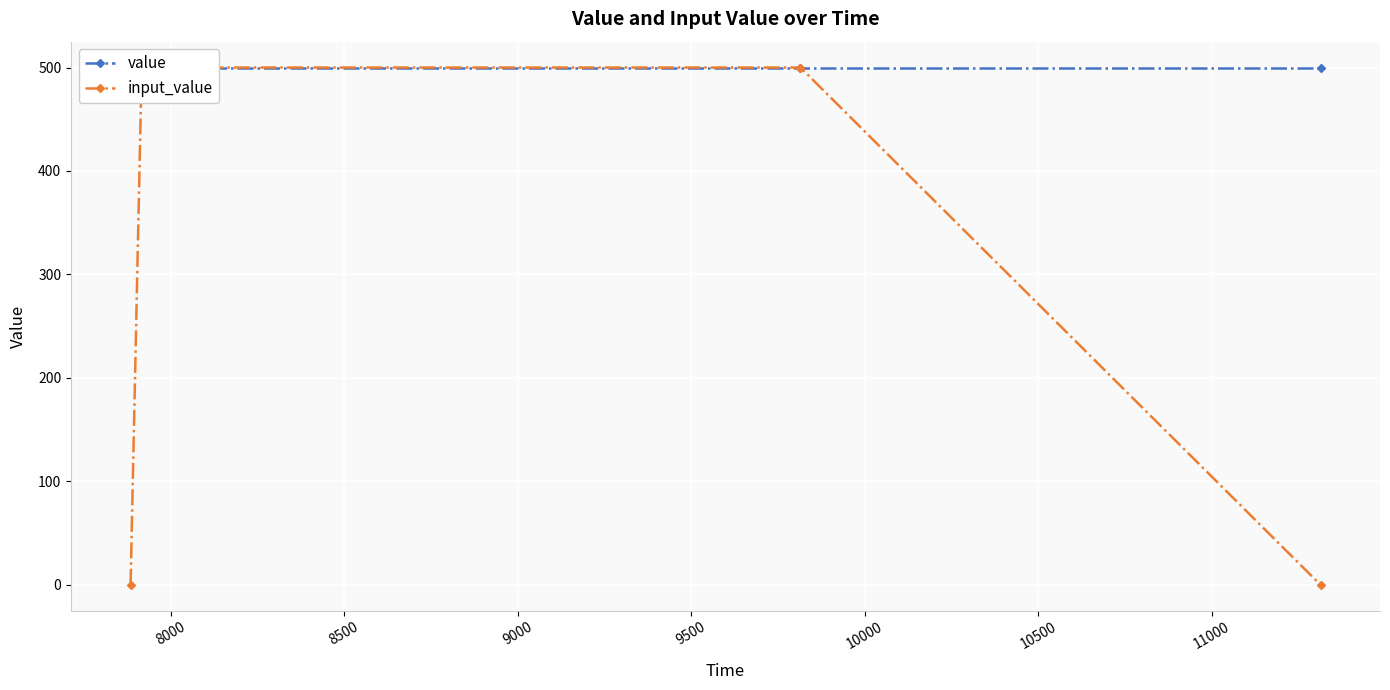

What are all the series names shown in the legend?

value, input_value